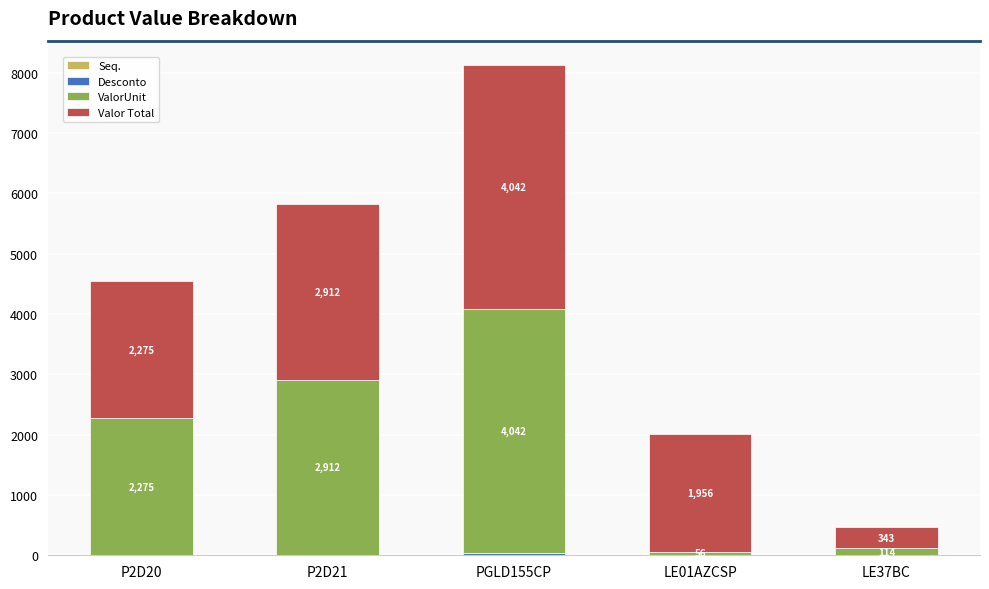

At which category is the sum across all series the highest?

PGLD155CP